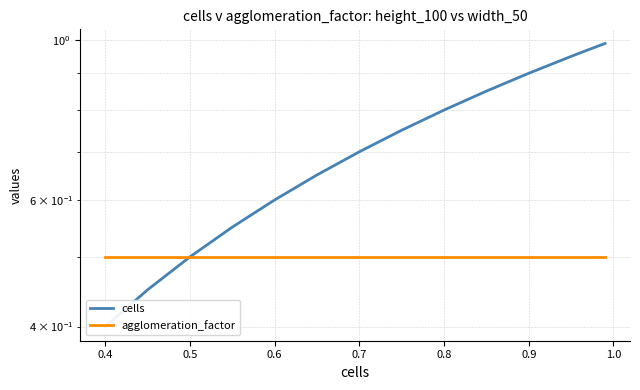

Is it true that agglomeration_factor equals 0.9 at 0.5?

False